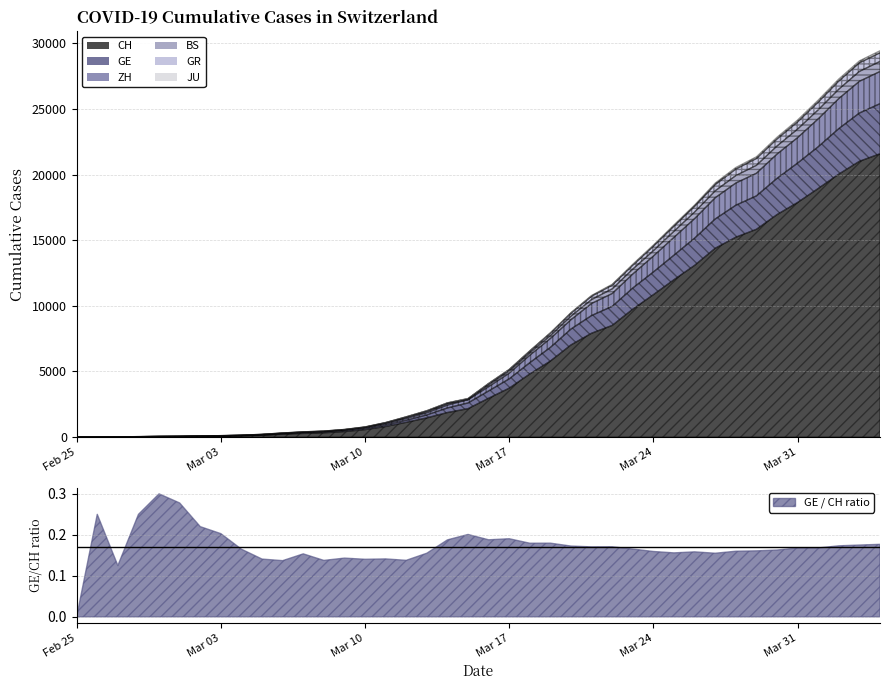

Count the number of categories in the chart.

40